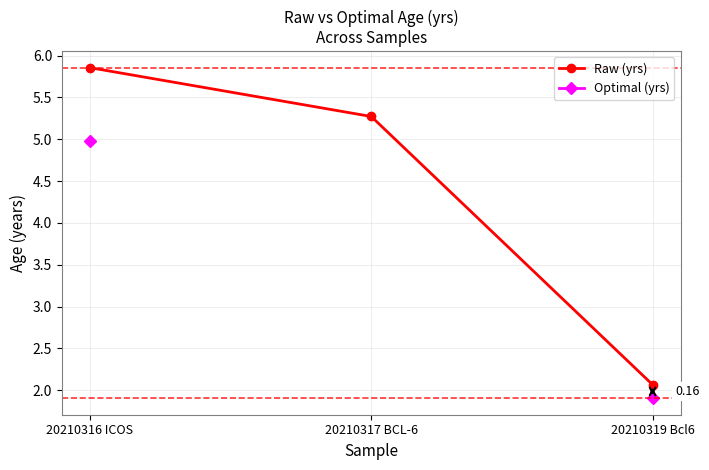

How many categories are shown in the chart?

3